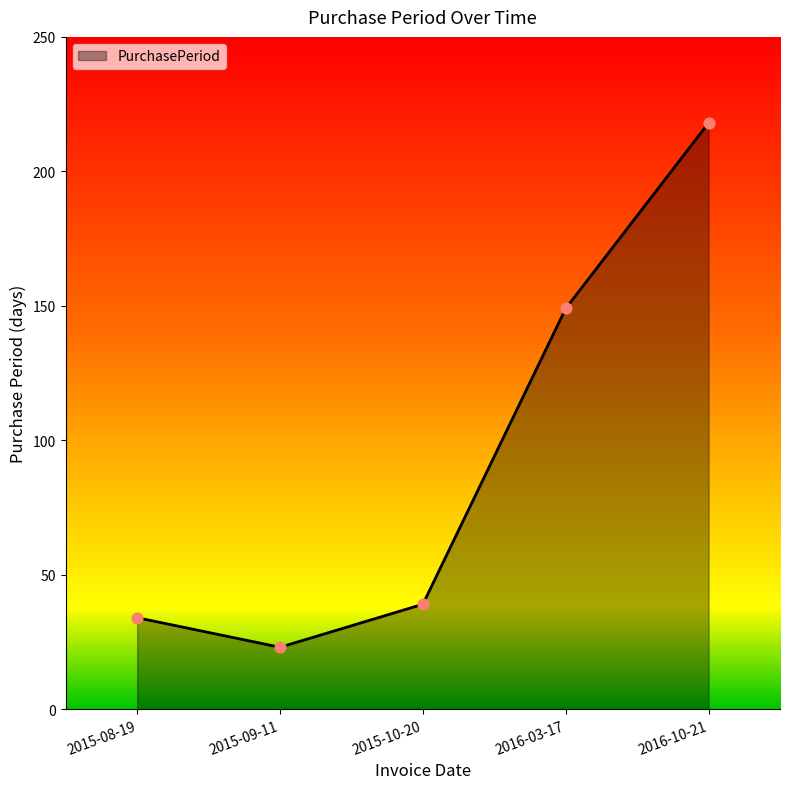

Which has a higher value, 2015-08-19 or 2016-03-17?

2016-03-17